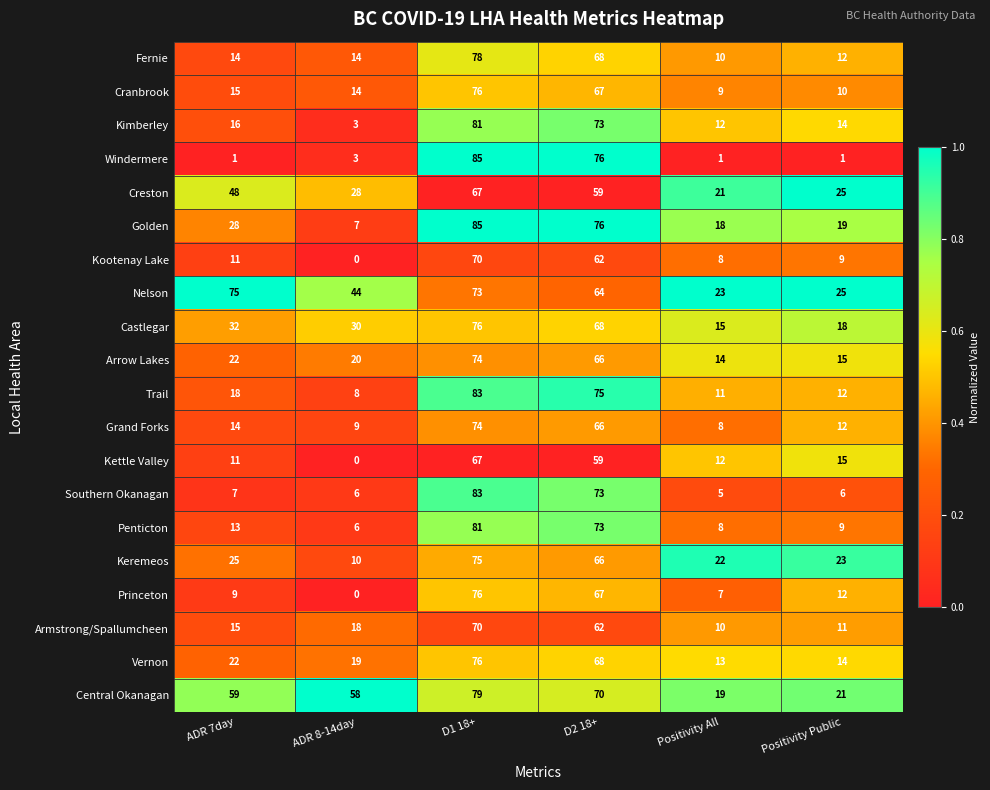

What is the sum of the Armstrong/Spallumcheen values at Positivity All and ADR 7day?

25